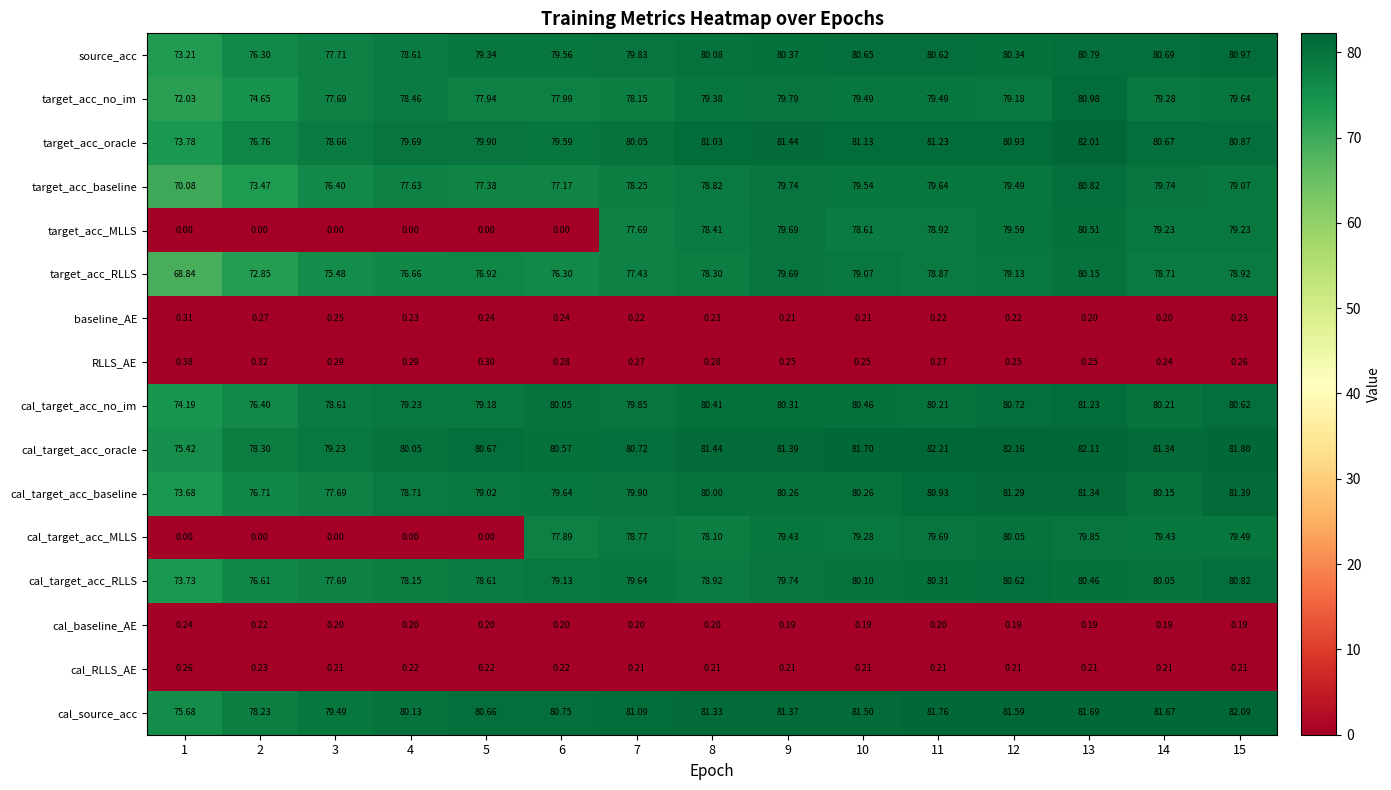

Is the value of target_acc_oracle at 12 greater than the value of baseline_AE at 2?

Yes